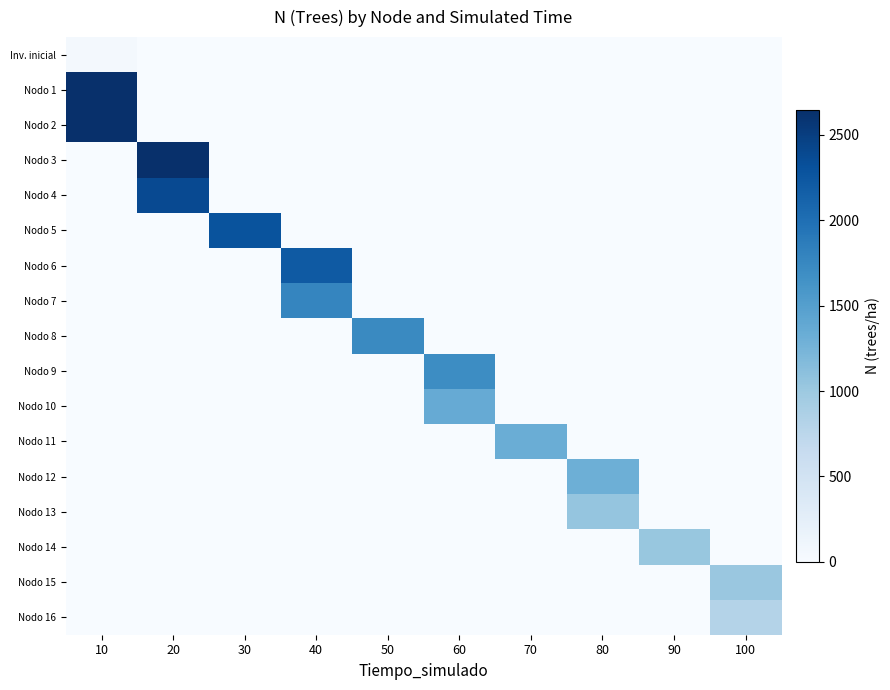

Between 10 and 100, which is larger?

10